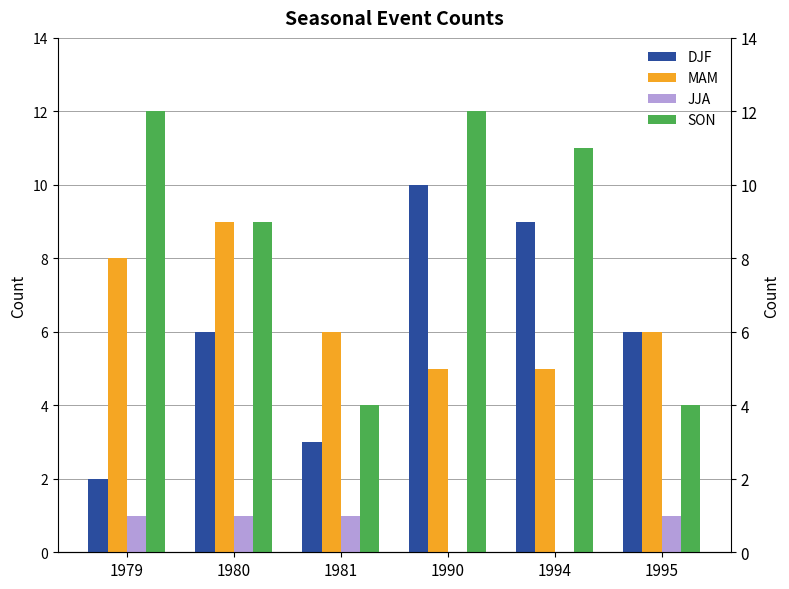

How many bars are there in each group?

4